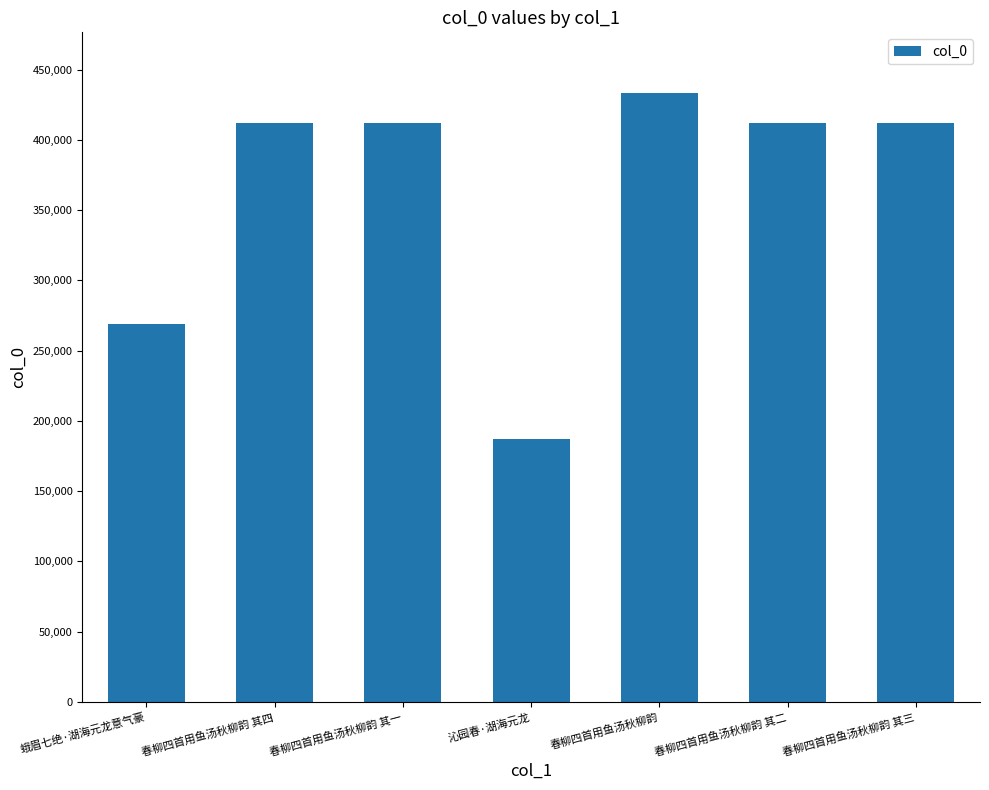

What is the sum of all values?

2537183